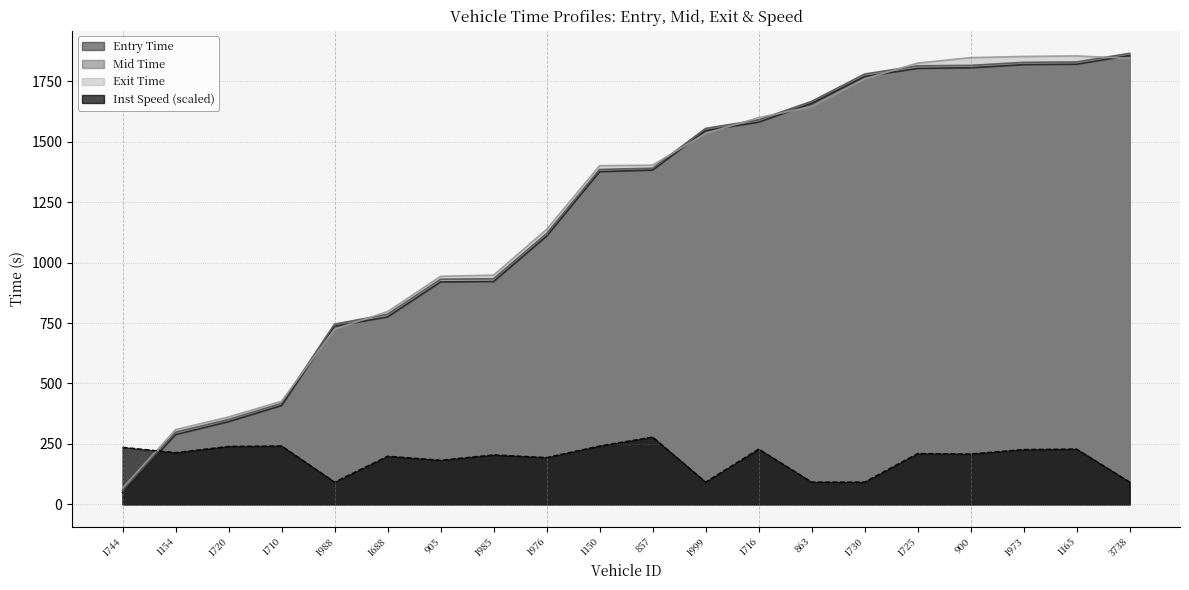

What is the sum of all entry values?

23974.3